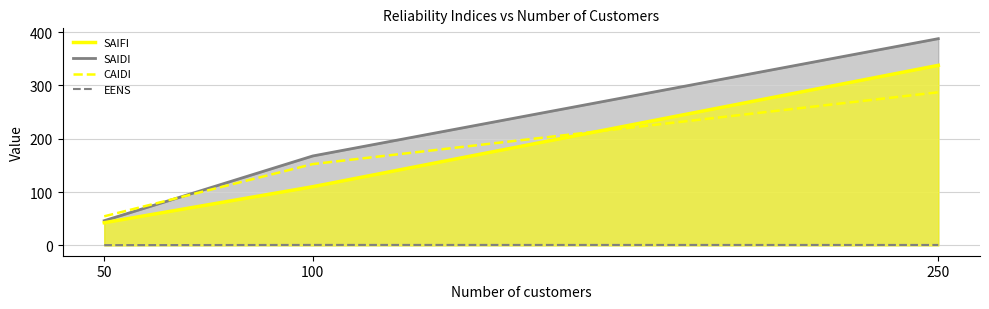

What is the value of the SAIDI point at the 2nd from the left?

167.6